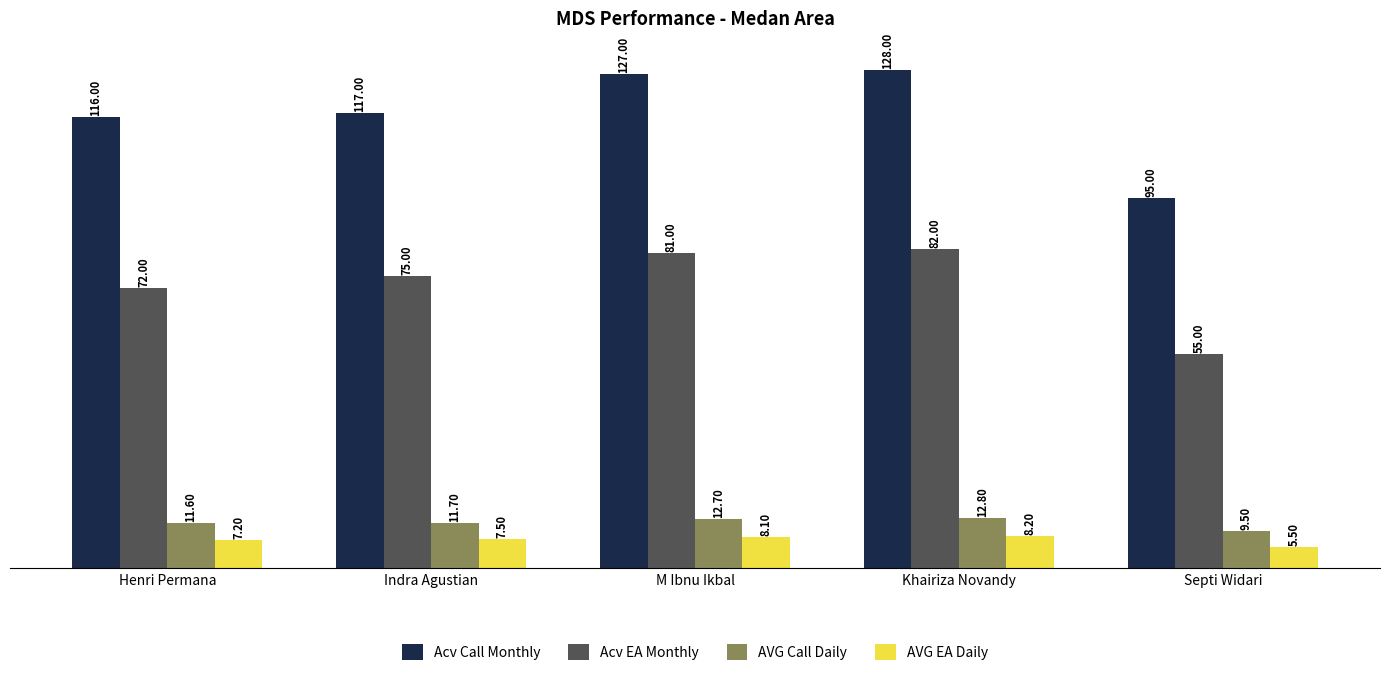

How many values in the AVG Call Daily series are below 11?

1